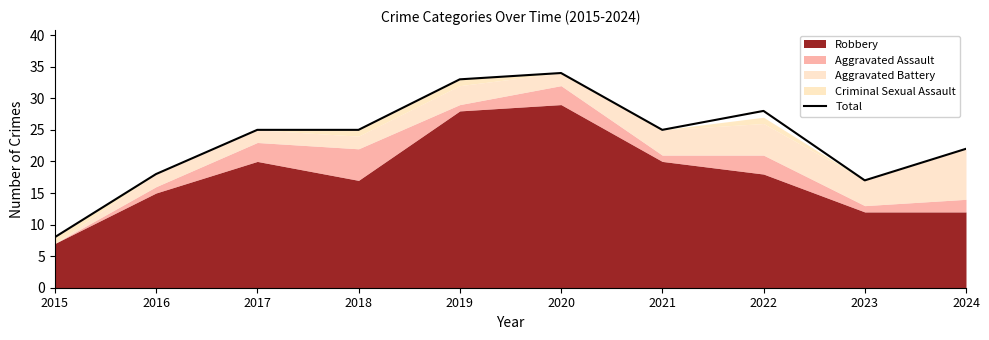

Reading left to right, list all the values displayed in this chart.

8	18	25	25	33	34	25	28	17	22